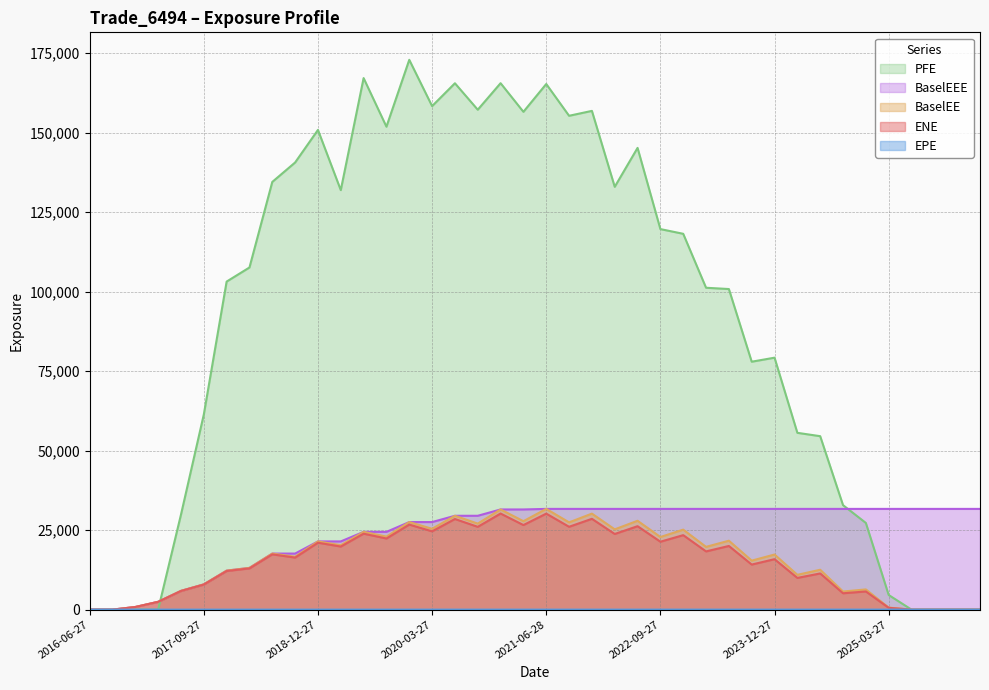

At which category is the sum across all series the highest?

2021-06-28